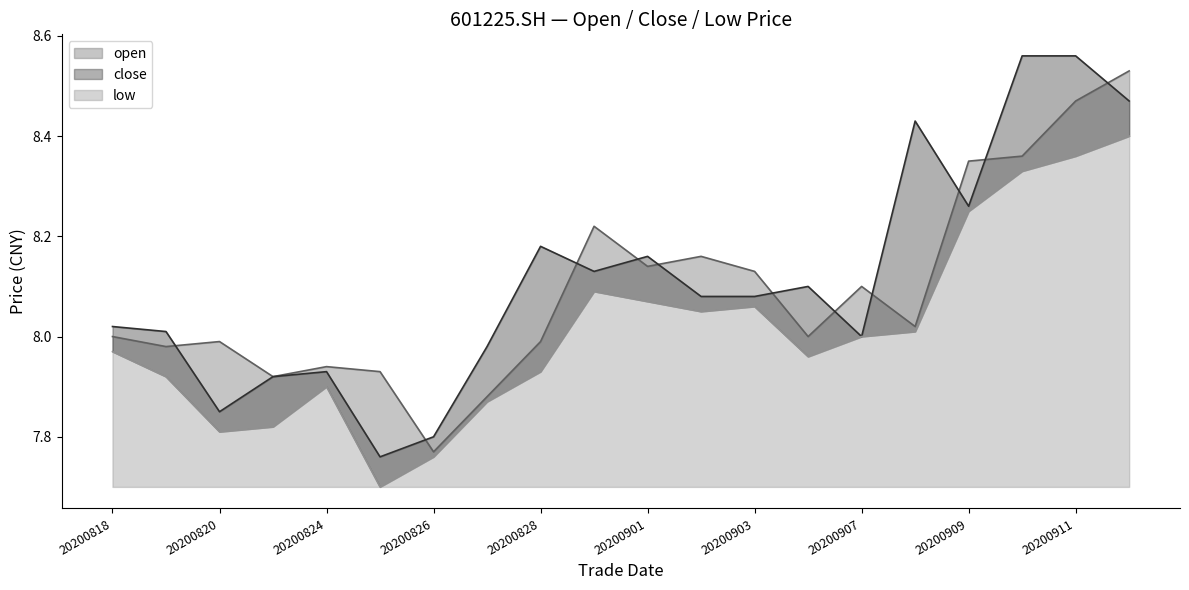

How many categories are shown in the chart?

20